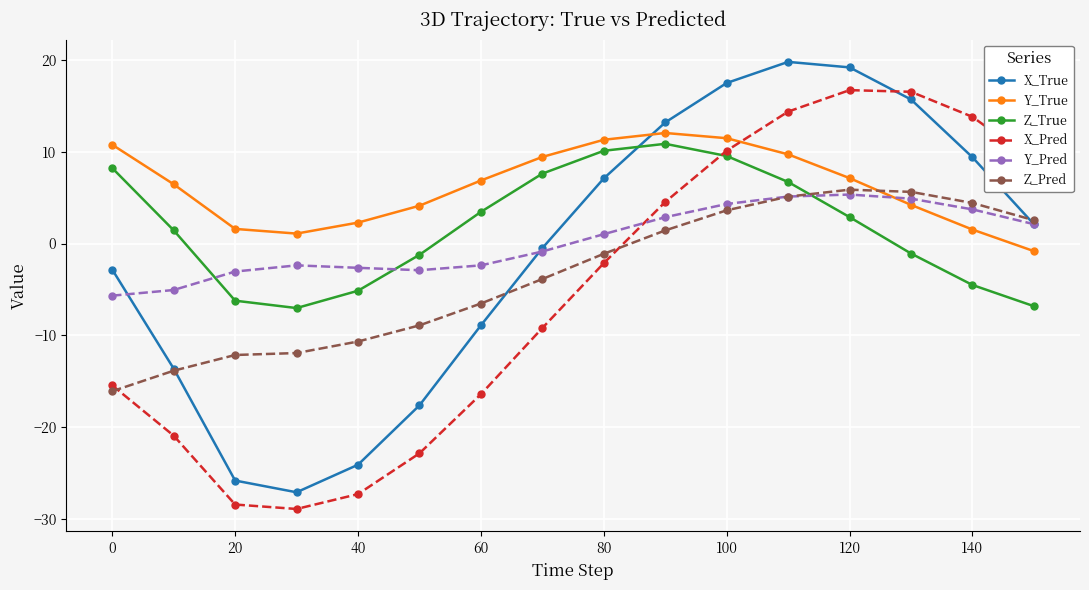

What is the value of the Y_Pred point at the 12th from the left?

5.1